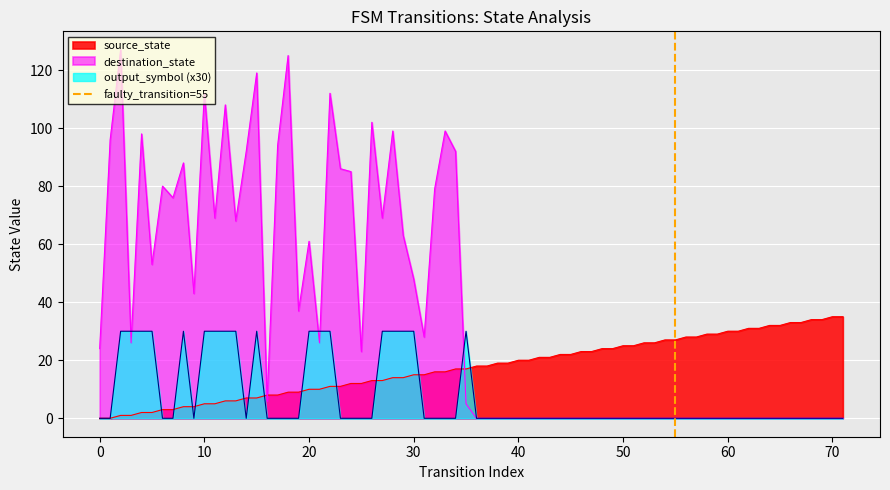

Is it true that destination_state equals 28 at 30?

False